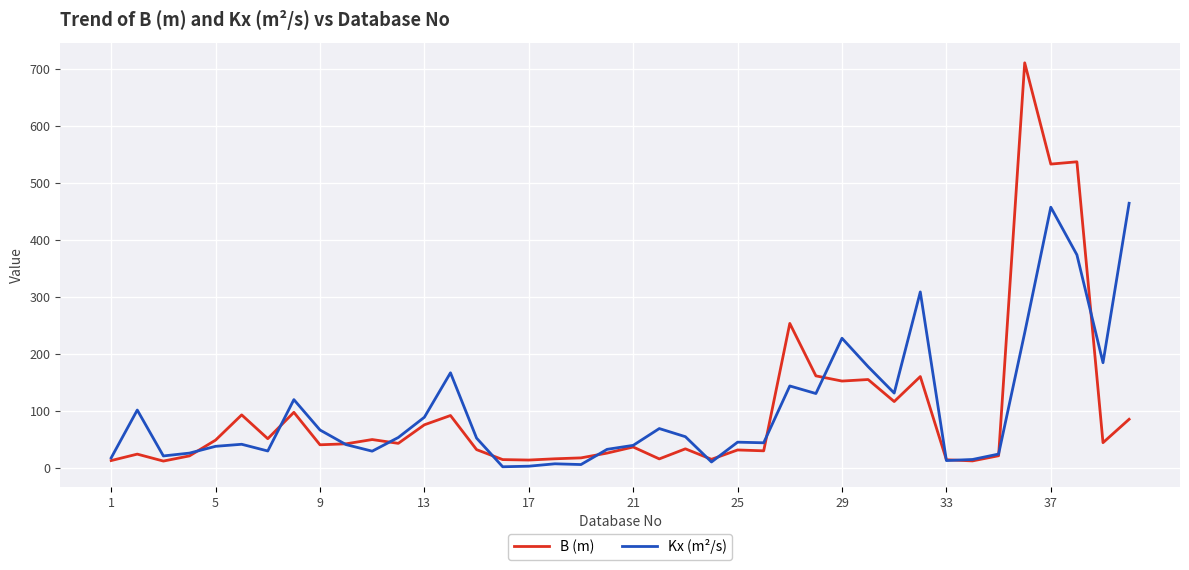

What is the maximum value for B (m)?

711.2